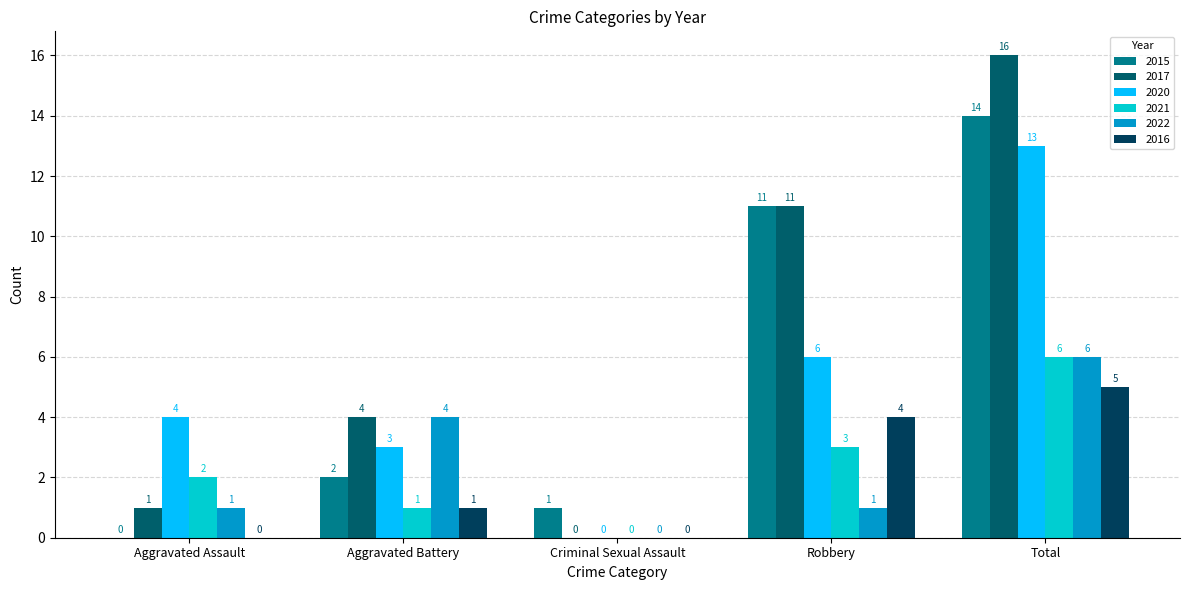

The value of 2021 at Robbery is 4. True or false?

False